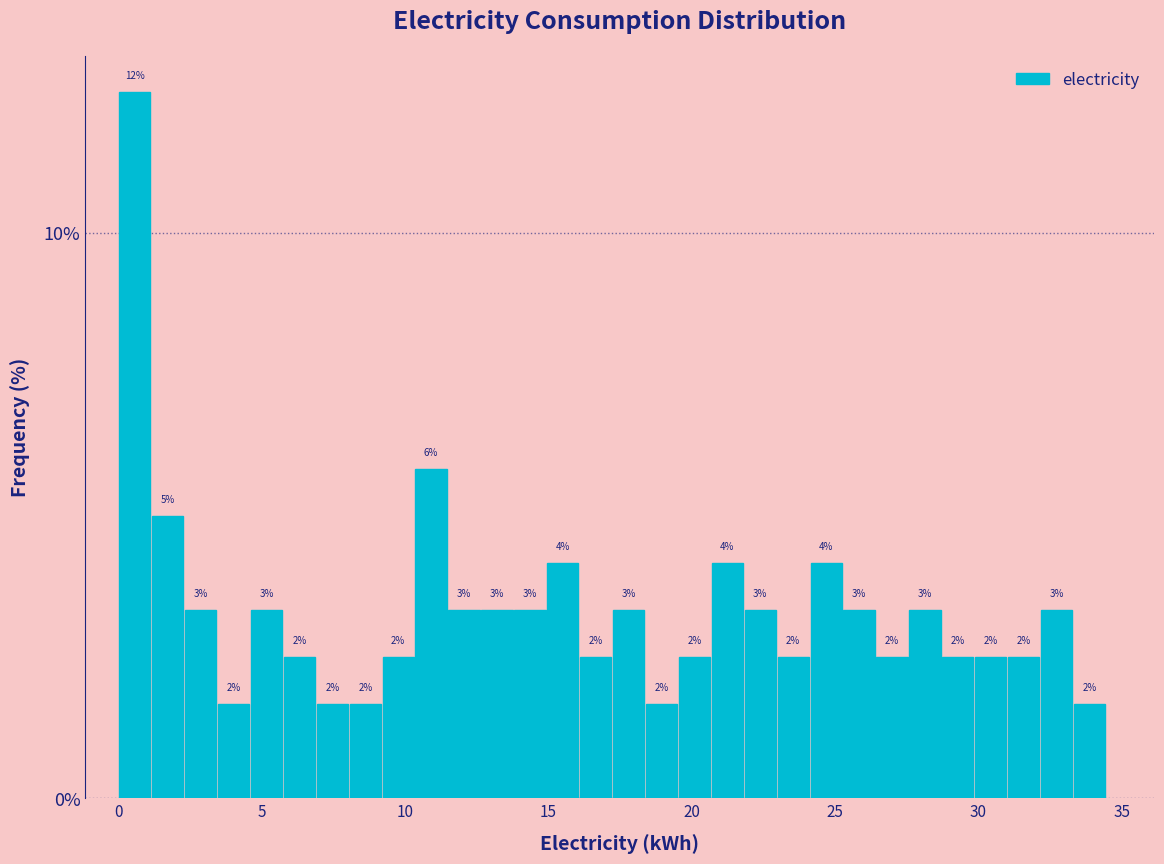

Around what value on the x-axis is the tallest bar? Give the approximate position of its centre, as read against the axis.

0.5